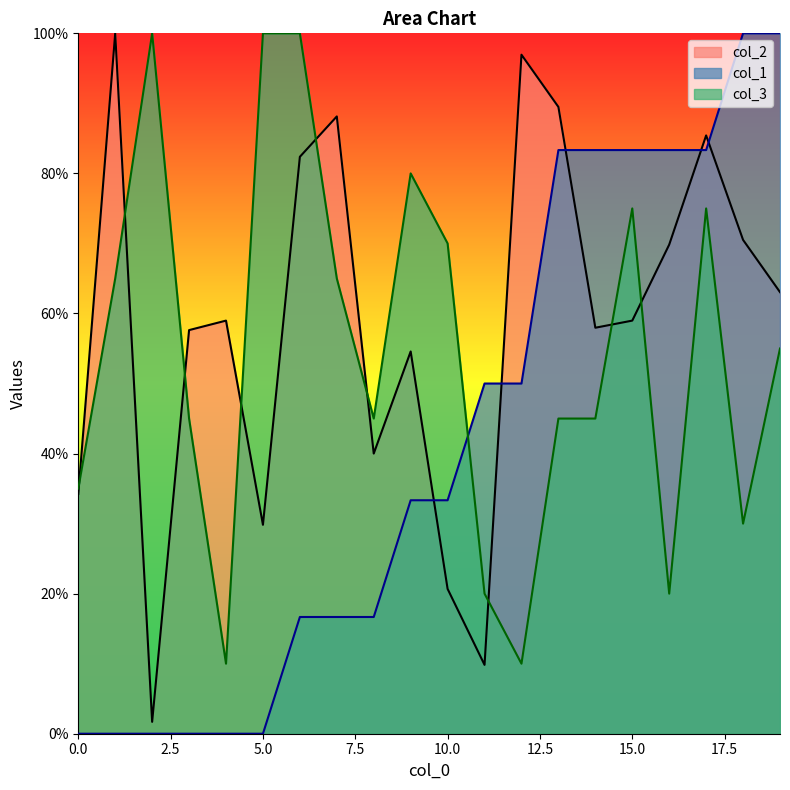

How many times do col_2 and col_1 cross each other?

5